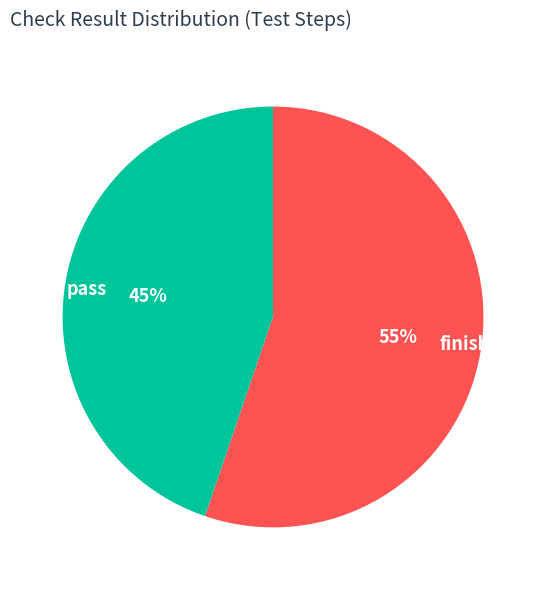

What is the majority slice?

finished